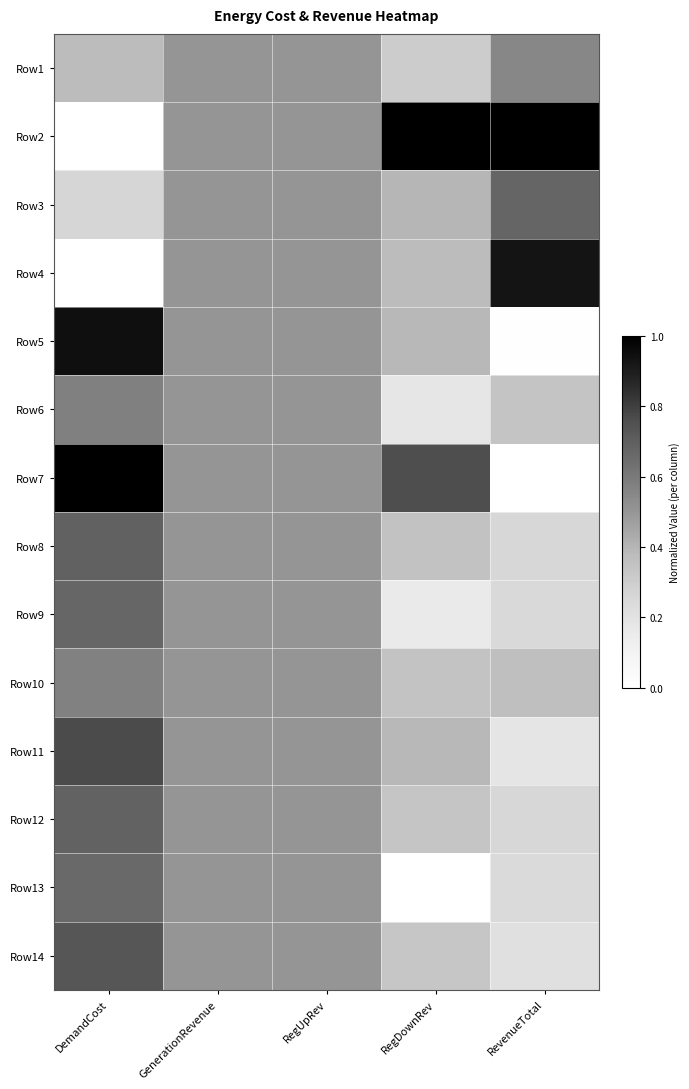

What is the total value across all series at DemandCost?

7.9